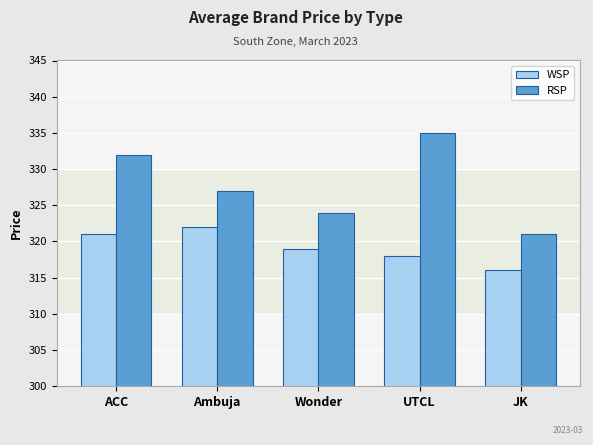

What is the lowest value of the RSP series?

321